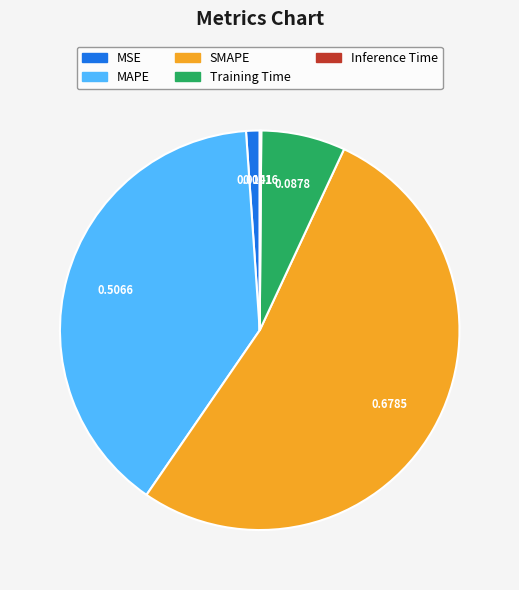

The Training Time slice represents 7% of the pie. True or false?

True